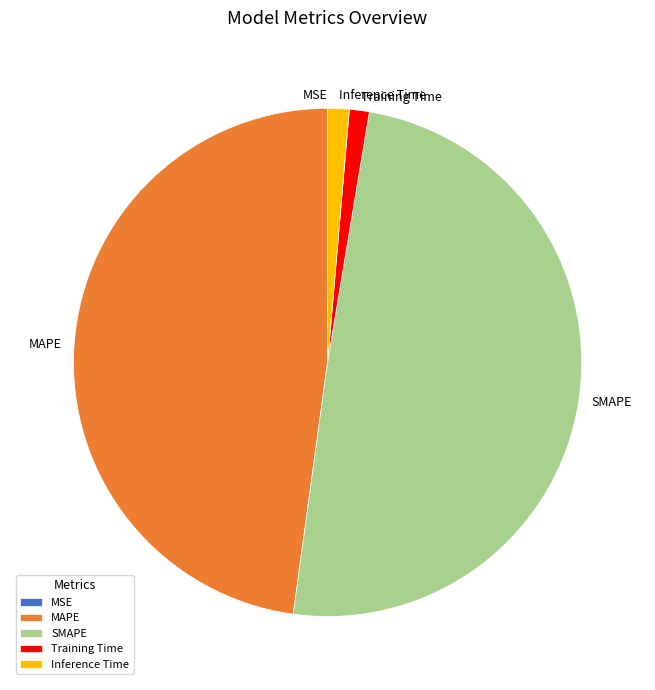

Is there any slice that represents more than half of the pie?

No